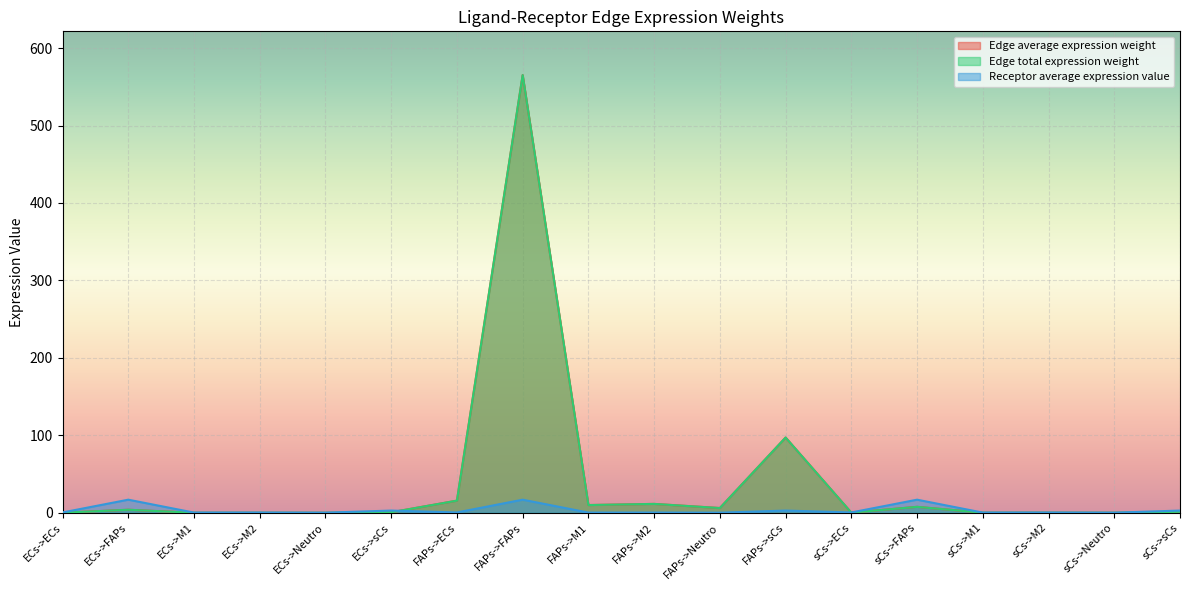

What is the sum of all Edge average expression weight values?

720.3